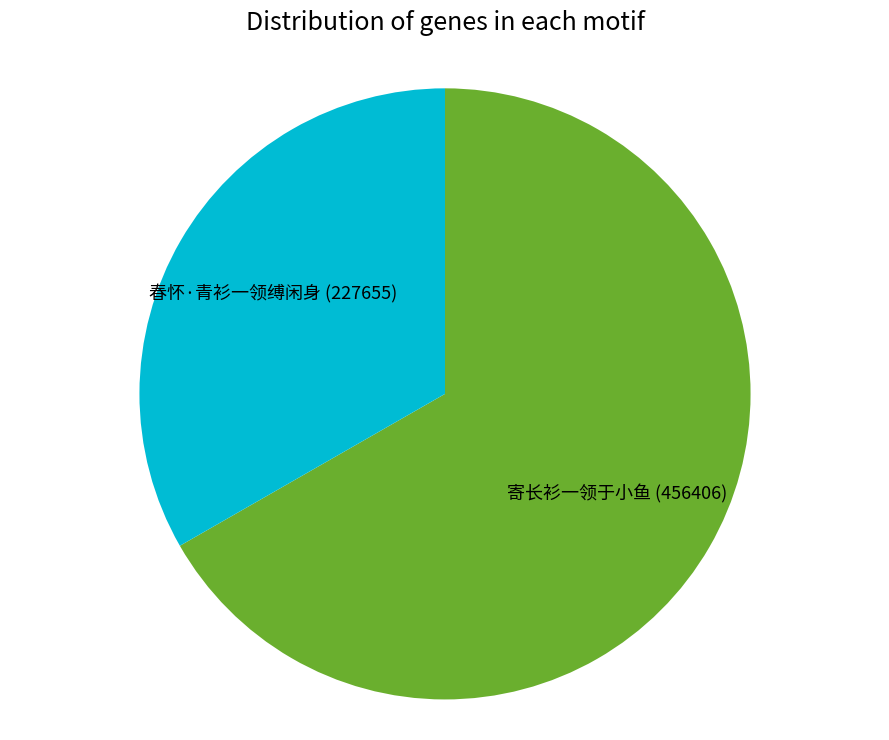

Combined, do 春怀·青衫一领缚闲身 (227655) and 寄长衫一领于小鱼 (456406) account for over 50%?

Yes